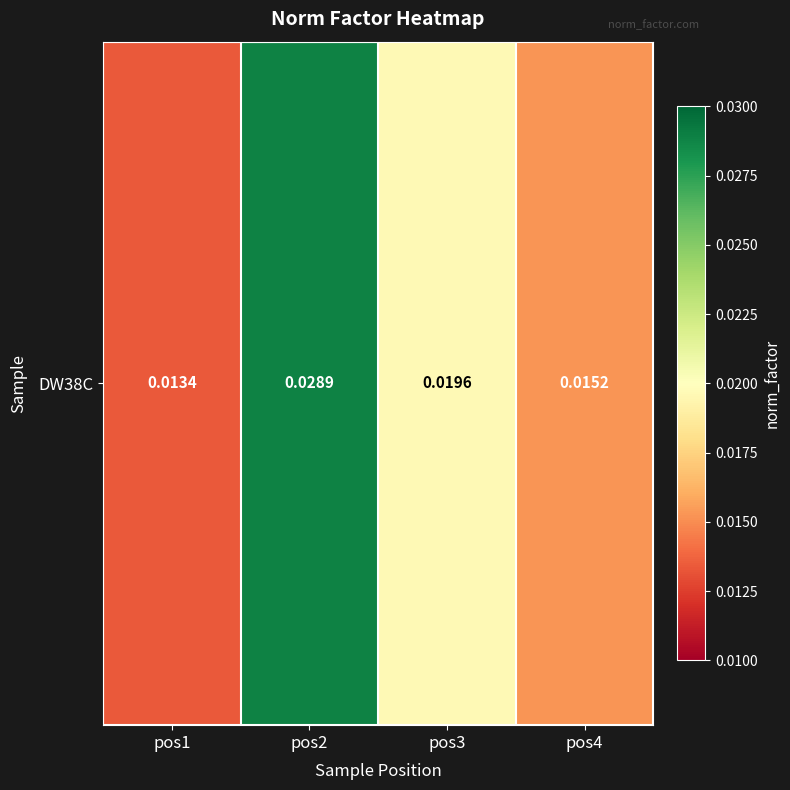

True or false: the data shows 0.0 at pos3.

False